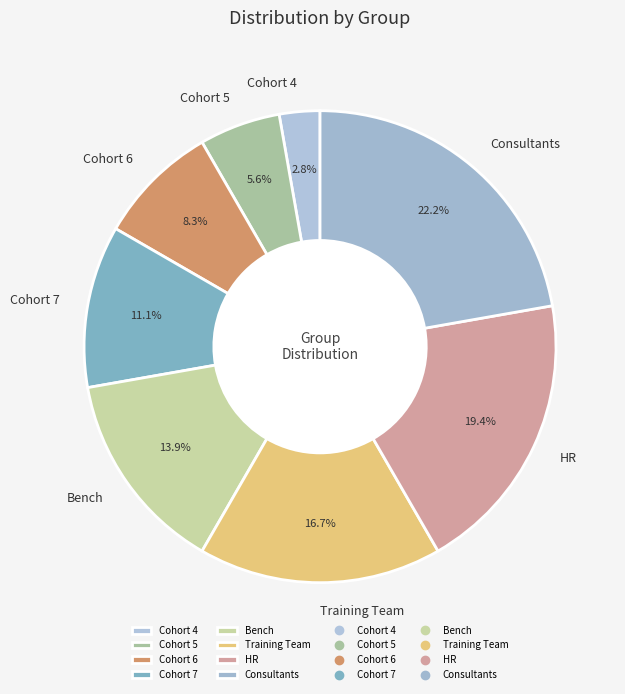

What is the ratio of the value at Cohort 6 to the value at Bench?

0.6